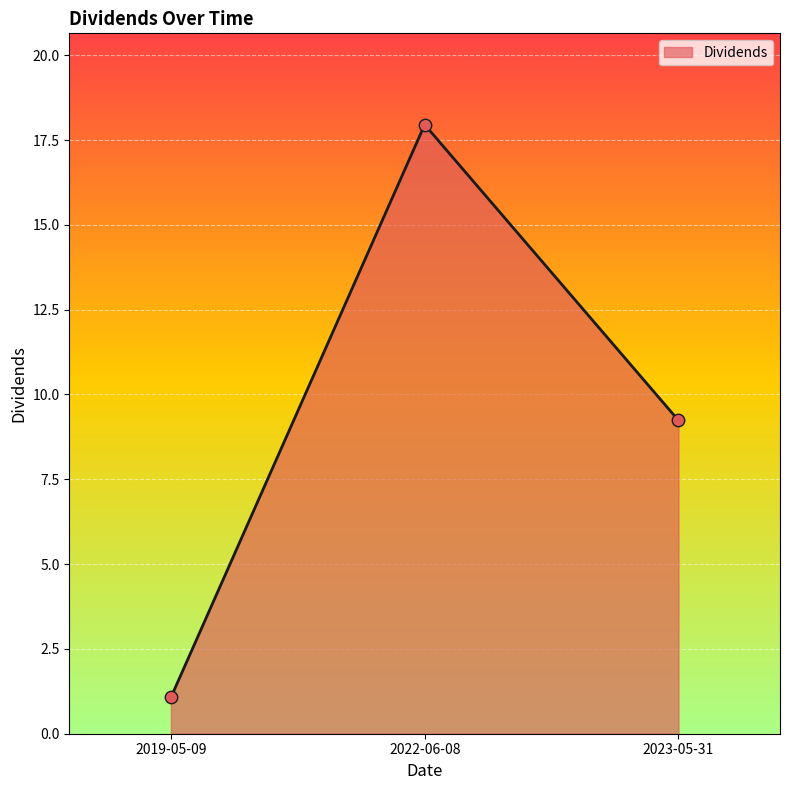

What is the ratio of the value at 2023-05-31 to the value at 2022-06-08?

0.5